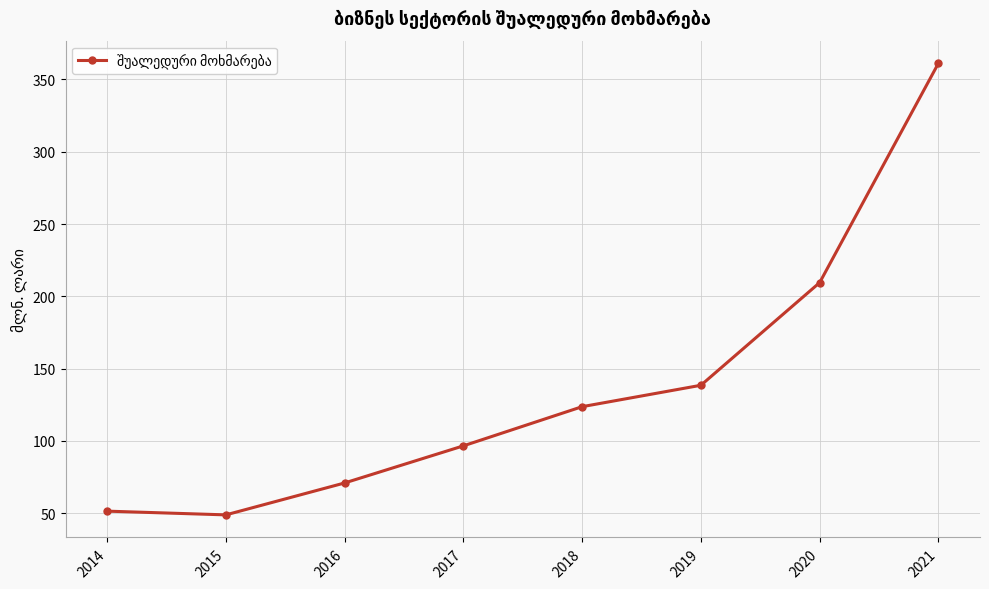

Reading left to right, extract all data points from this chart.

2014=51.4	2015=48.9	2016=70.9	2017=96.6	2018=123.7	2019=138.5	2020=209.5	2021=361.2